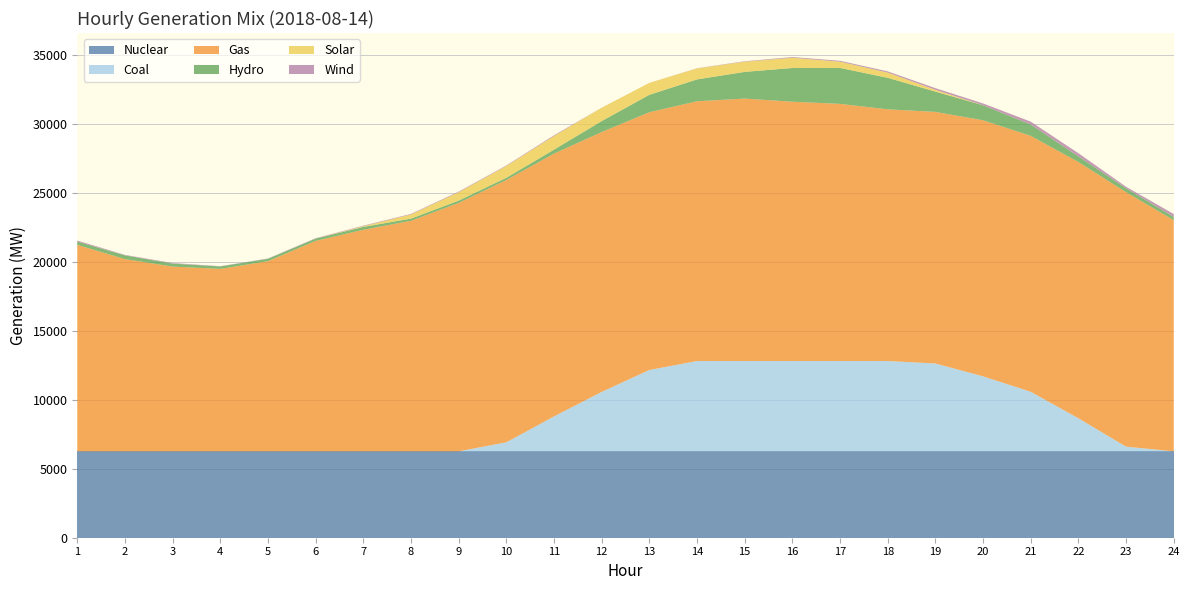

Reading left to right, list all the values displayed in this chart.

Nuclear: 1=6264.0	2=6264.0	3=6264.0	4=6264.0	5=6264.0	6=6264.0	7=6264.0	8=6264.0	9=6264.0	10=6264.0	11=6264.0	12=6264.0	13=6264.0	14=6264.0	15=6264.0	16=6264.0	17=6264.0	18=6264.0	19=6264.0	20=6264.0	21=6264.0	22=6264.0	23=6264.0	24=6264.0
Coal: 1=0.0	2=0.0	3=0.0	4=0.0	5=0.0	6=0.0	7=0.0	8=0.0	9=0.0	10=654.0	11=2532.1	12=4310.2	13=5899.2	14=6550.4	15=6550.4	16=6550.4	17=6550.4	18=6550.4	19=6371.2	20=5437.6	21=4320.6	22=2398.9	23=339.4	24=0.0
Gas: 1=14974.6	2=13942.5	3=13397.5	4=13229.5	5=13788.5	6=15258.5	7=16068.5	8=16717.6	9=18013.6	10=19021.5	11=19056.6	12=18843.1	13=18690.9	14=18835.6	15=19029.3	16=18802.2	17=18645.7	18=18250.5	19=18243.9	20=18569.8	21=18556.9	22=18582.8	23=18454.4	24=16760.8
Hydro: 1=238.3	2=266.3	3=217.3	4=177.3	5=174.3	6=166.3	7=205.3	8=157.2	9=166.3	10=159.3	11=288.1	12=793.5	13=1262.7	14=1582.8	15=1936.1	16=2444.3	17=2606.8	18=2284.9	19=1471.7	20=1086.5	21=822.3	22=402.0	23=278.0	24=238.0
Solar: 1=0.0	2=0.0	3=0.0	4=0.0	5=0.0	6=0.0	7=53.0	8=300.0	9=609.0	10=856.0	11=991.0	12=966.0	13=865.0	14=800.0	15=739.0	16=745.0	17=451.0	18=381.0	19=130.0	20=3.0	21=0.0	22=0.0	23=0.0	24=0.0
Wind: 1=71.0	2=35.0	3=39.0	4=19.0	5=21.0	6=31.0	7=36.0	8=41.0	9=43.0	10=36.0	11=49.0	12=5.0	13=1.0	14=12.0	15=30.0	16=49.0	17=65.0	18=83.0	19=118.0	20=131.0	21=208.0	22=234.0	23=112.0	24=210.0